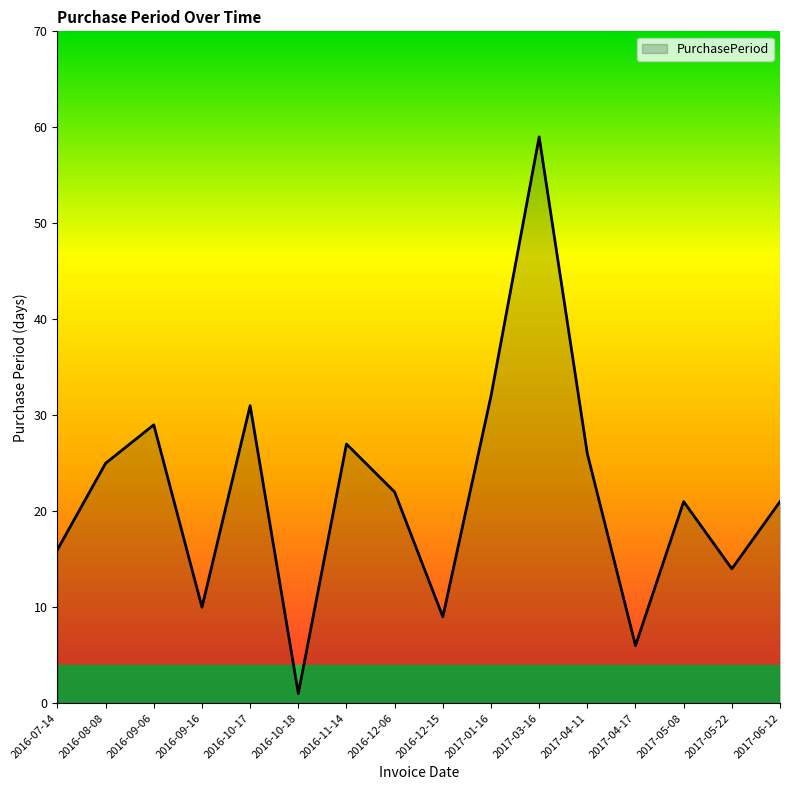

The chart shows a value of 25 at 2016-08-08. True or false?

True